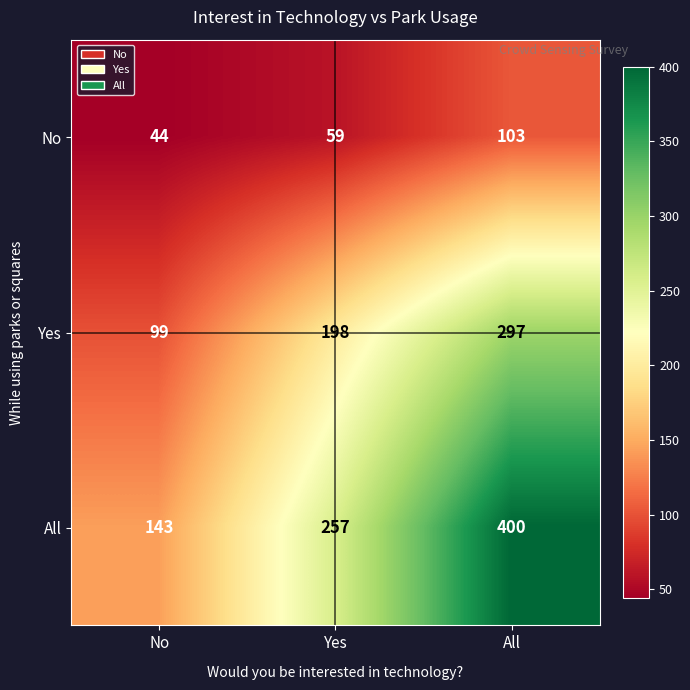

Reading left to right, what are all the values shown in this chart?

No: 44	59	103
Yes: 99	198	297
All: 143	257	400